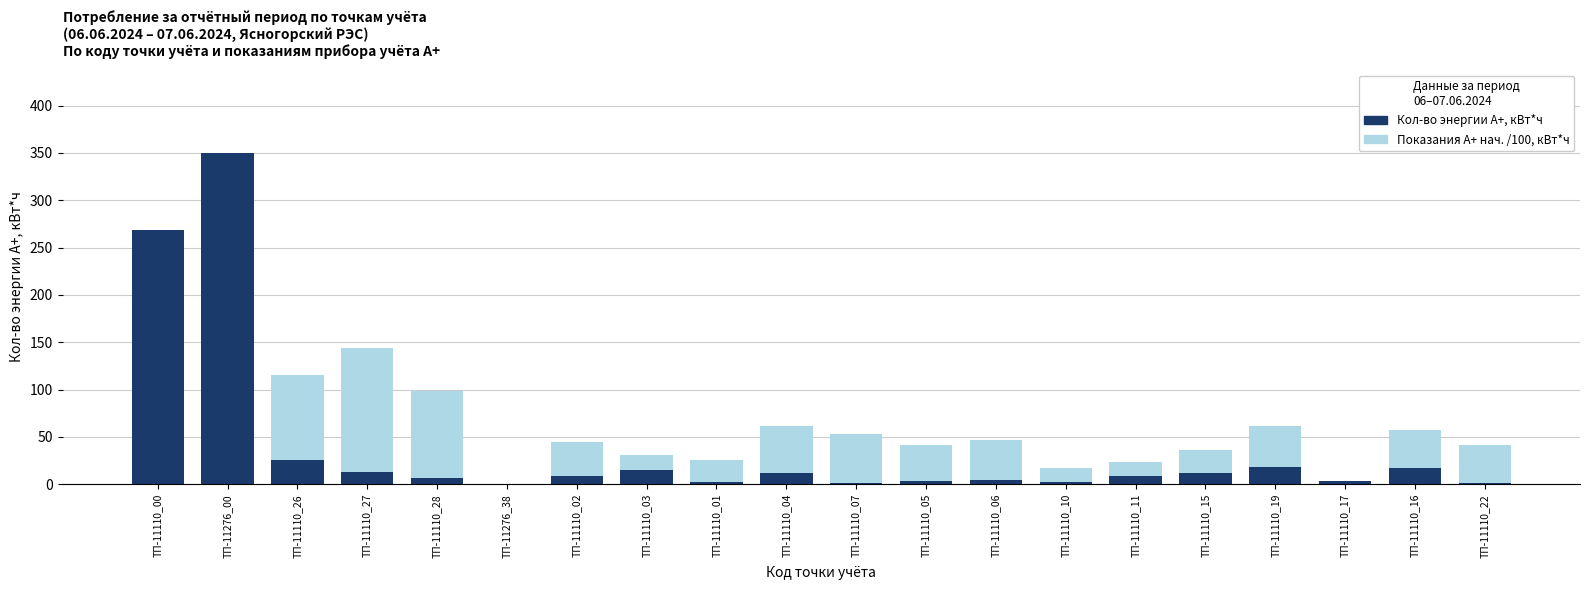

Which series has the widest spread of values?

Кол-во энергии А+, кВт*ч